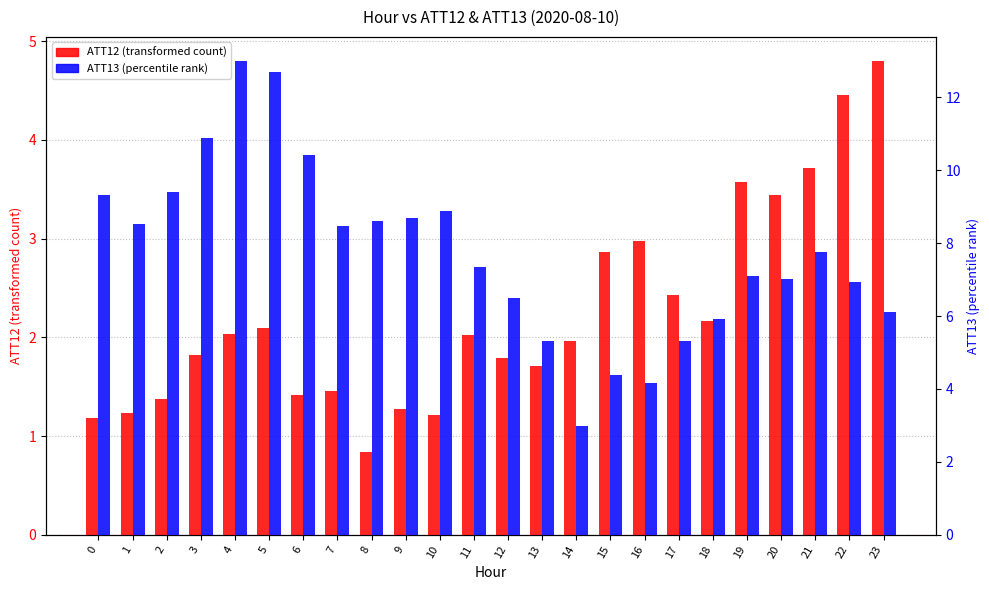

List the series in order of their peak value, highest first.

ATT13, ATT12